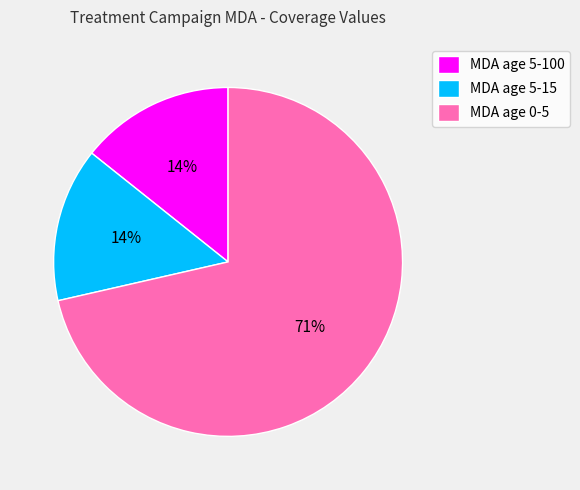

Between MDA age 5-15 and MDA age 0-5, which is larger?

MDA age 0-5